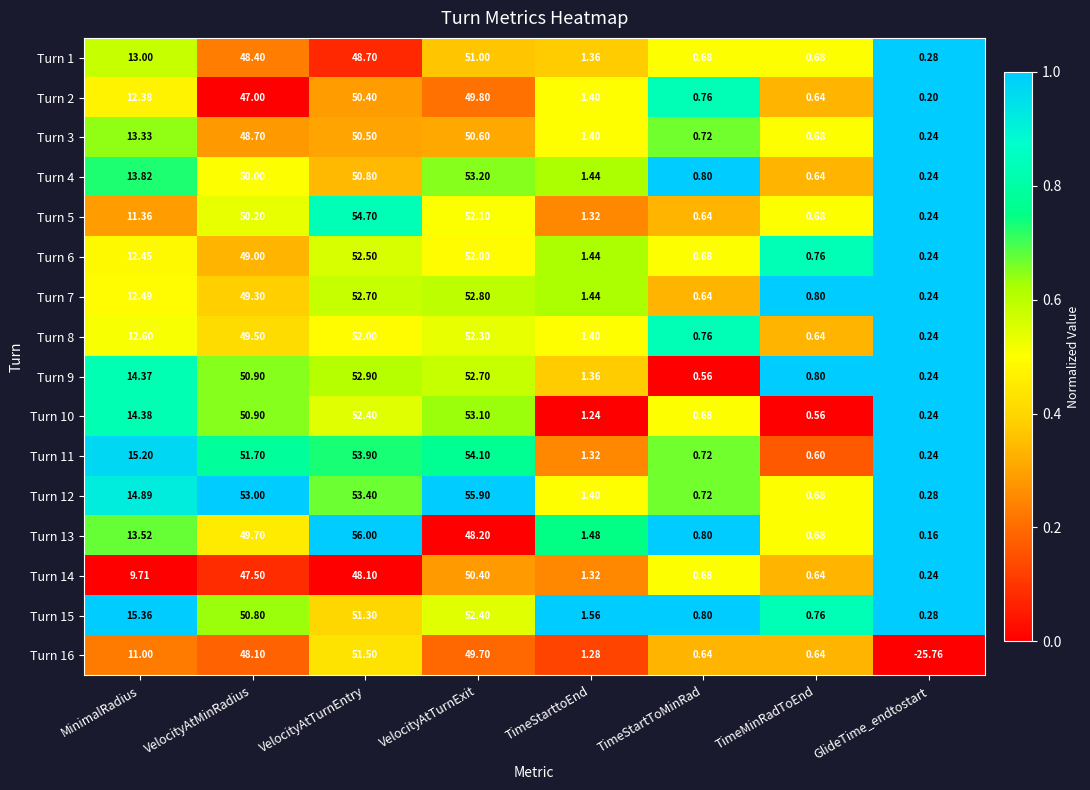

Where is Turn 7 nearest to the value 26?

MinimalRadius